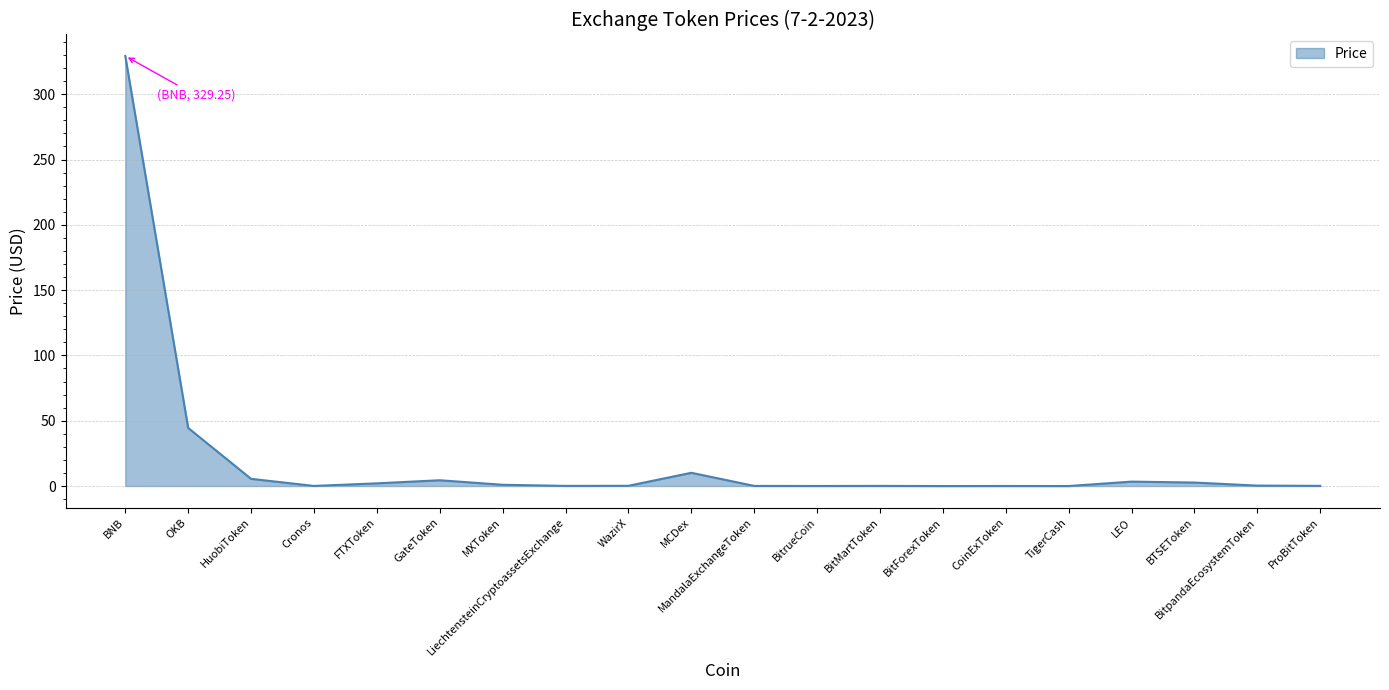

What is the sum of all values?

404.1